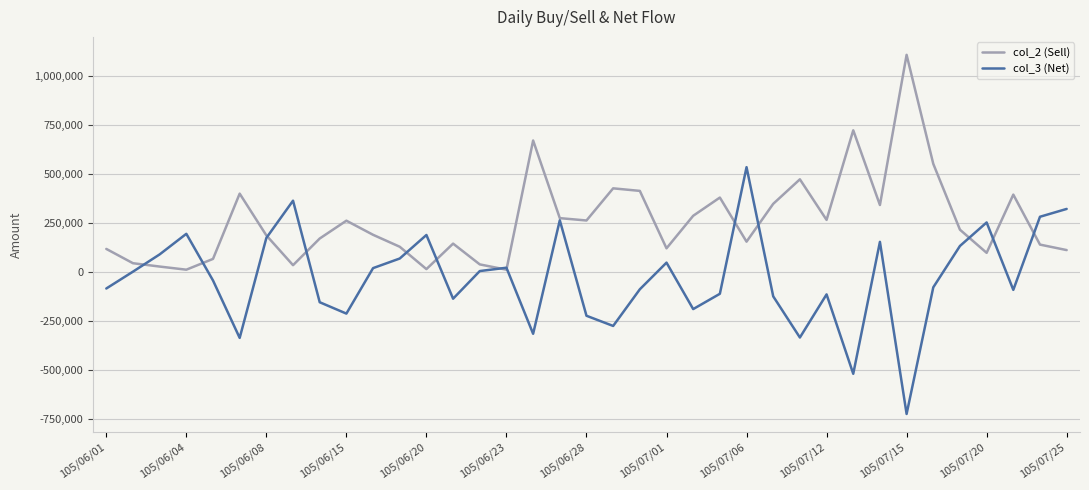

Which series has the widest spread of values?

col_3 (Net)